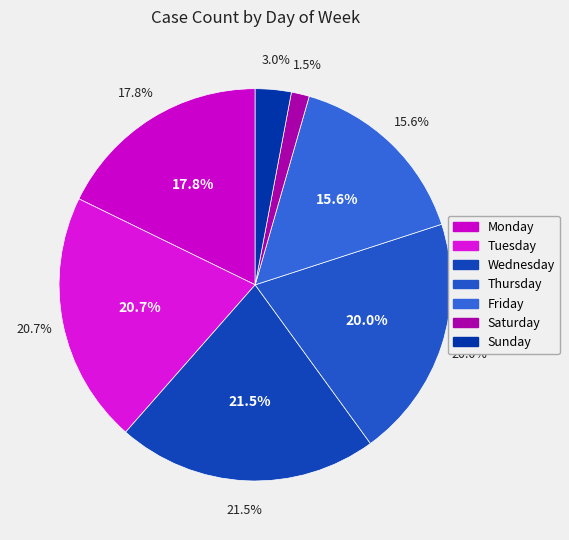

Is there a majority slice in this chart?

No